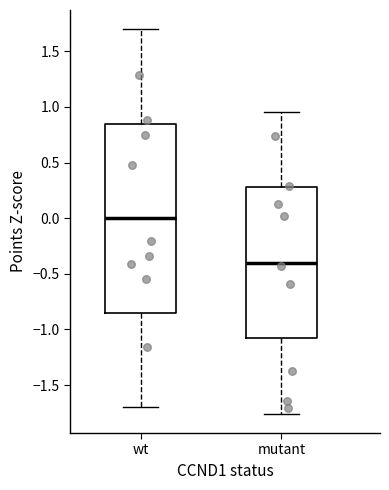

Reading left to right, read every box against the y-axis: the position of its median line, the range the box covers, and the ends of its whiskers. The values are not printed on the chart, so give them approximately, as read against the axis.

wt: median 0.00, box -0.85 to 0.85, whiskers -1.70 to 1.70
mutant: median -0.40, box -1.10 to 0.30, whiskers -1.75 to 0.95